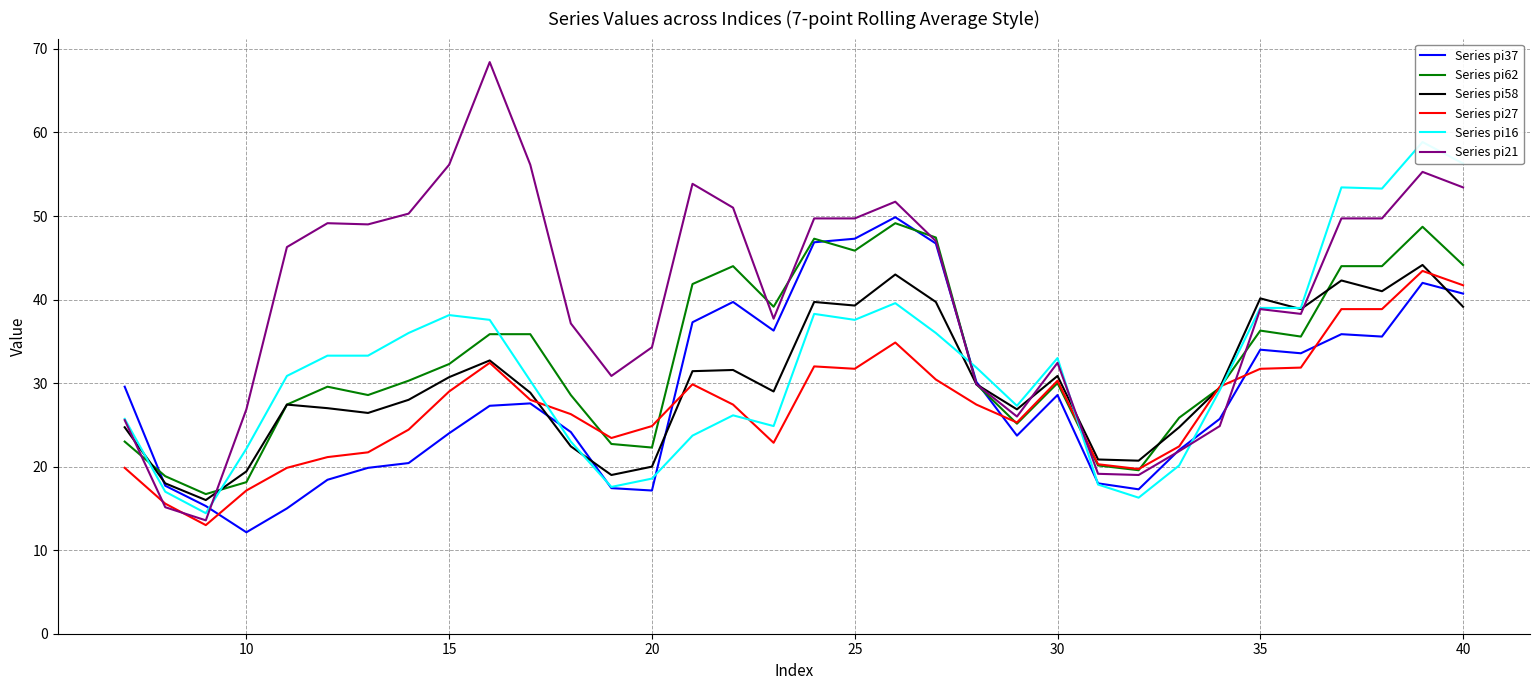

Count the number of data series in this chart.

6